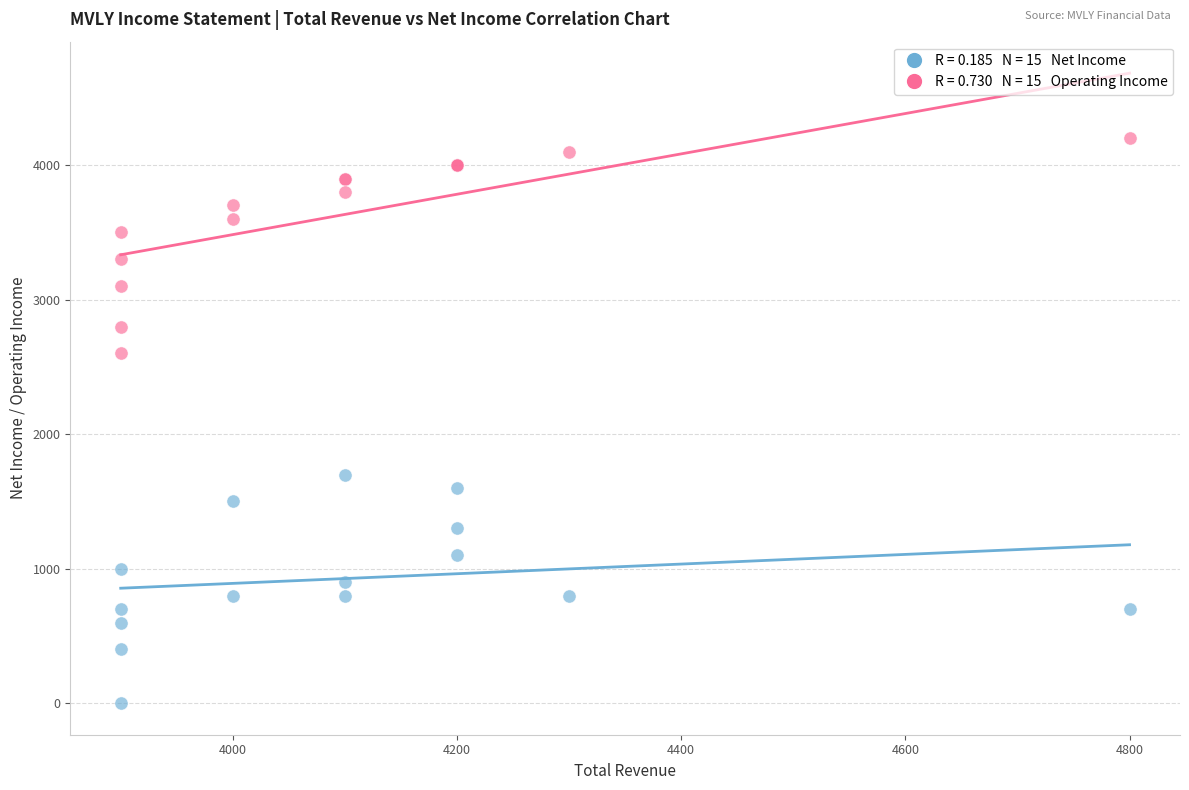

Across all series, what Y value is closest to 2100?

1700